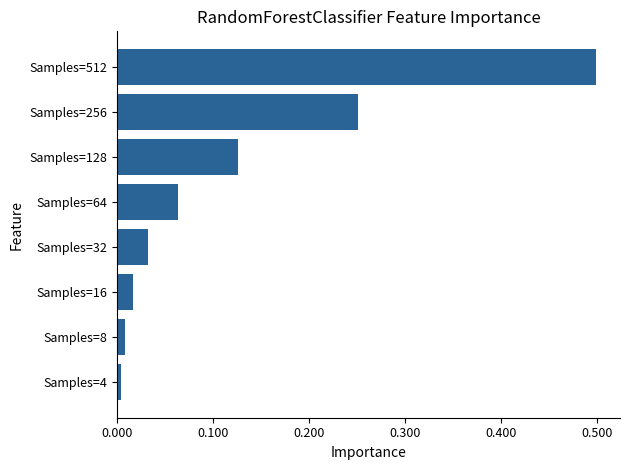

How many data points does each series have?

8